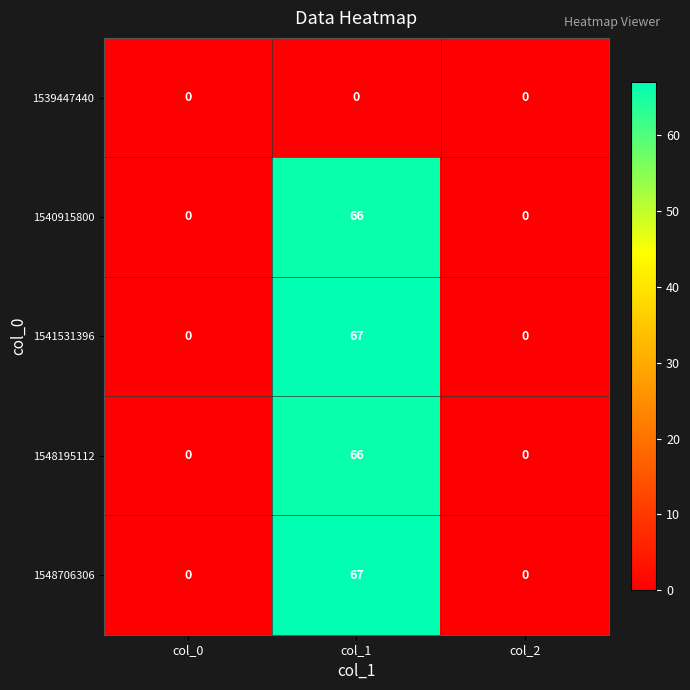

The value of 1539447440 at col_0 is 0. True or false?

True